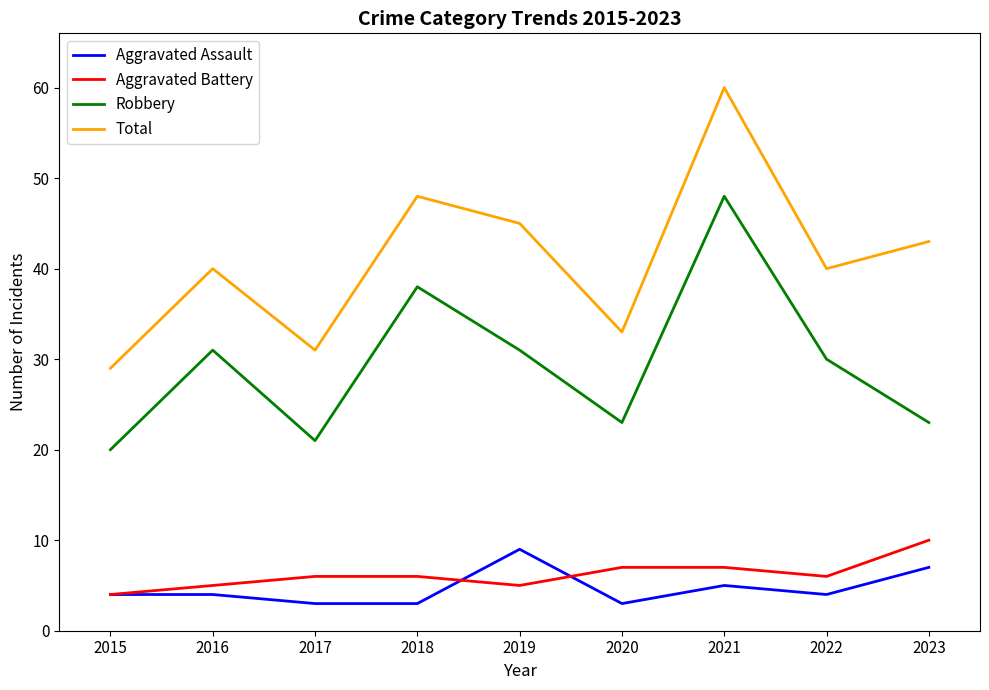

True or false: Aggravated Assault and Total intersect in this chart.

False